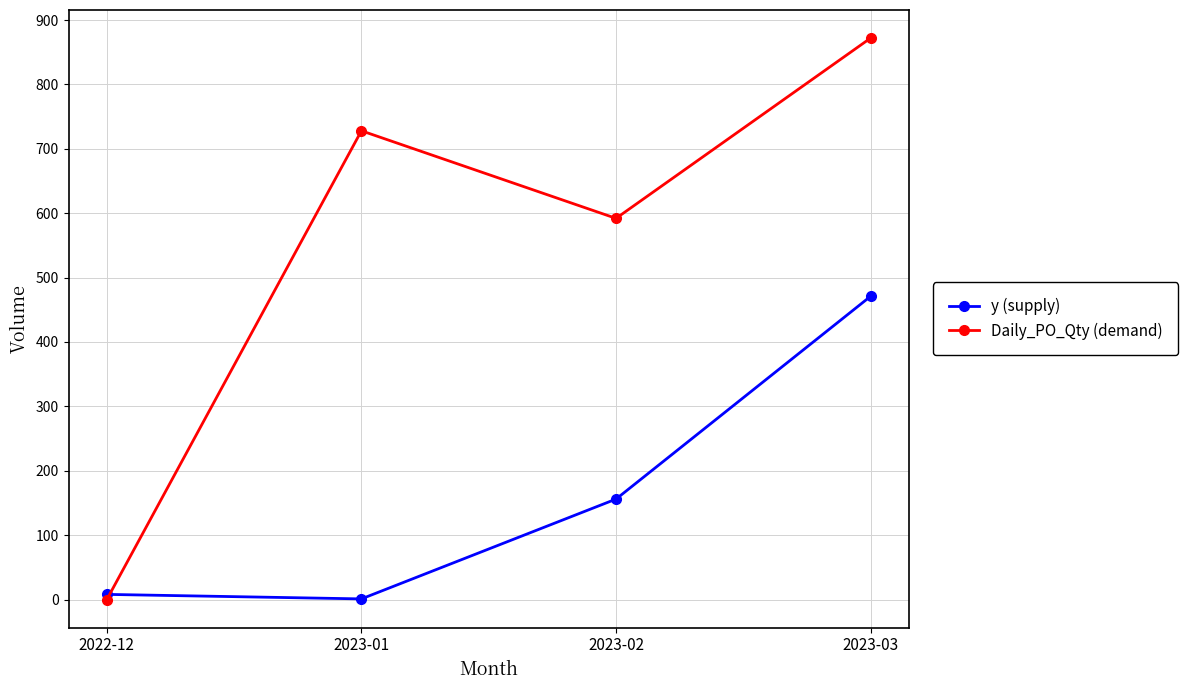

Where is y (supply) nearest to the value 236?

2023-02